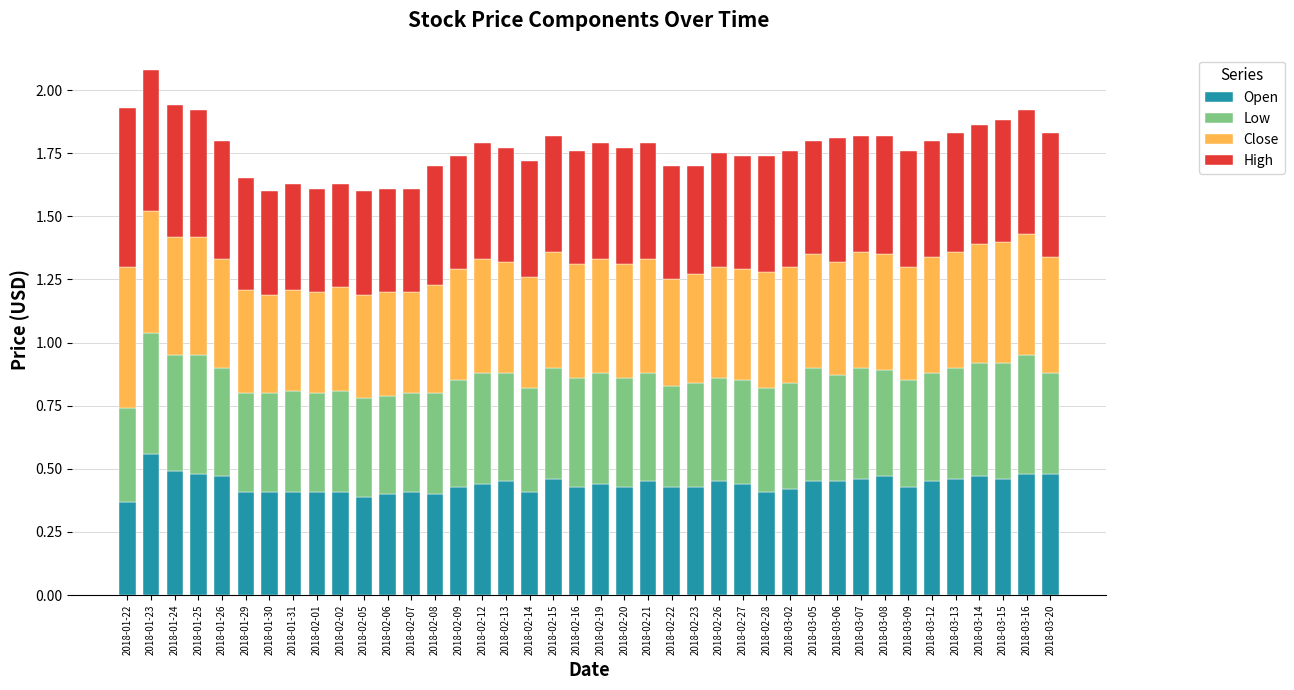

The value of Open at 2018-02-09 is 0.7. True or false?

False